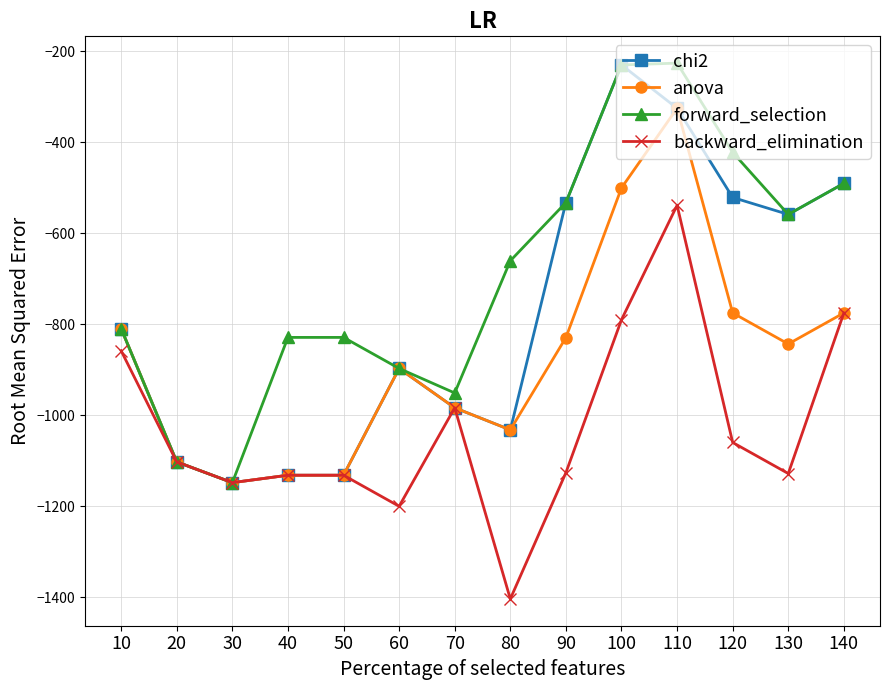

Which series has the largest total across all categories?

forward_selection